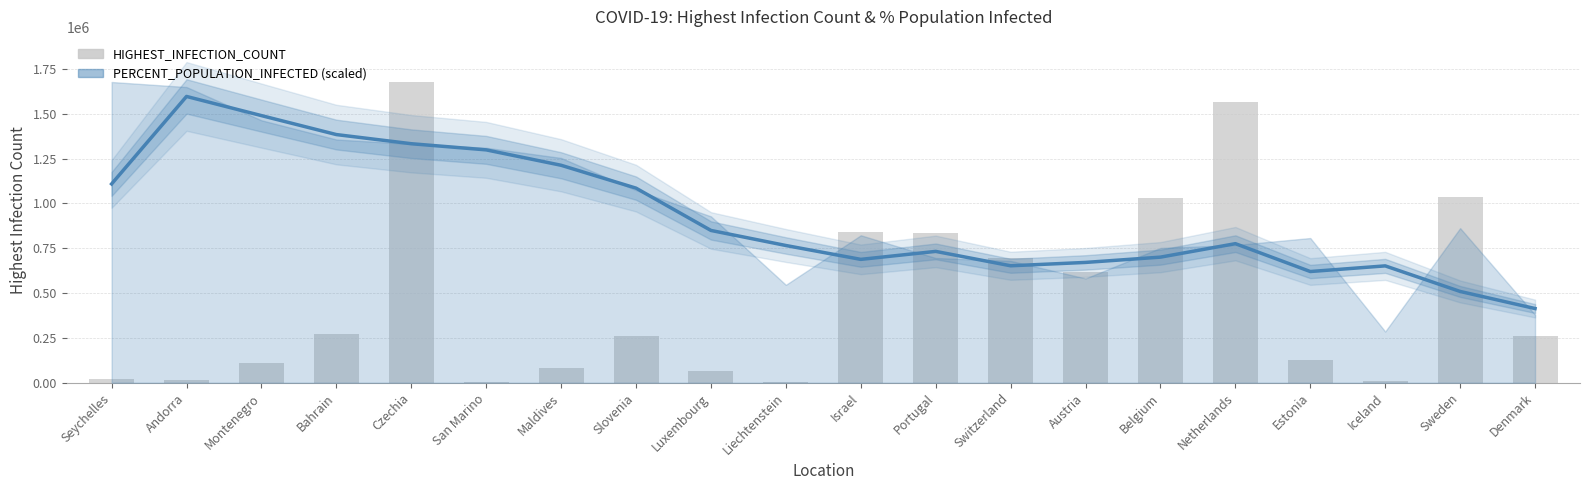

Which has a higher value, Portugal or Andorra?

Portugal